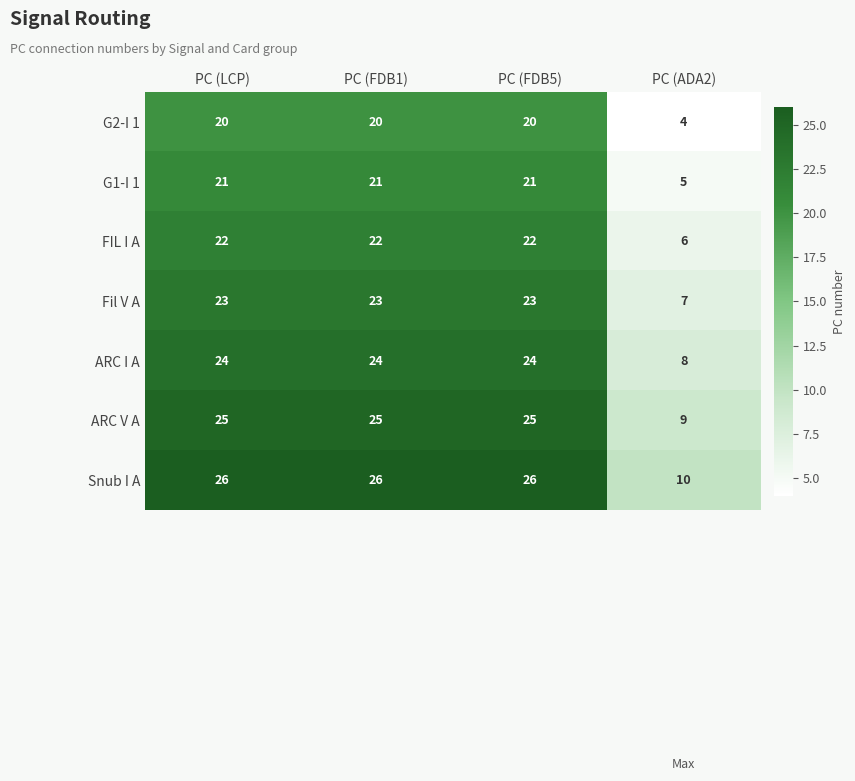

How many categories are shown in the chart?

4